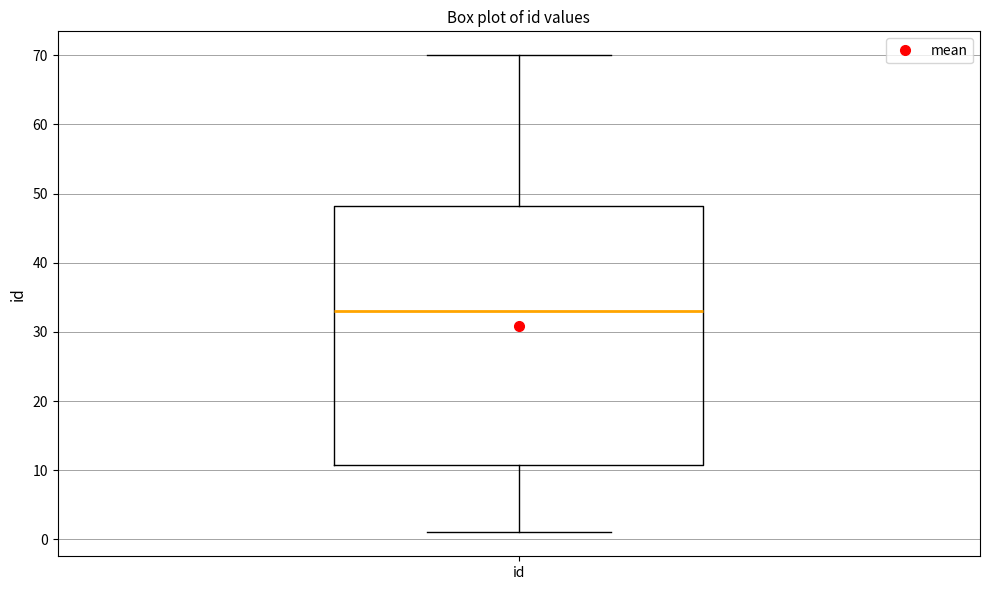

Transcribe this box plot: give where the median line is, the range the box spans, and where the two whiskers end, as read against the y-axis. The values are not printed on the chart, so give them approximately, as read against the axis.

median 33, box 11 to 48, whiskers 1 to 70